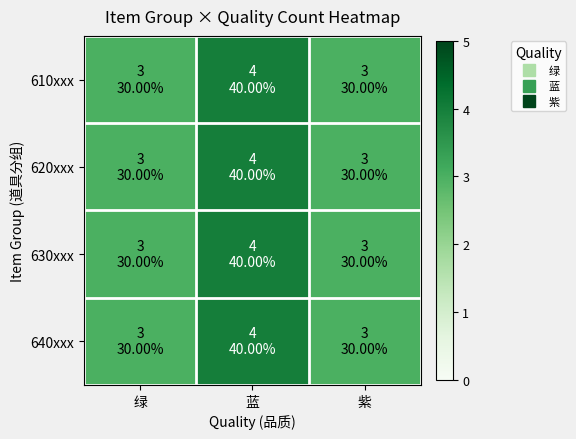

Reading left to right, extract all data points from this chart.

610xxx: 绿=3	蓝=4	紫=3
620xxx: 绿=3	蓝=4	紫=3
630xxx: 绿=3	蓝=4	紫=3
640xxx: 绿=3	蓝=4	紫=3